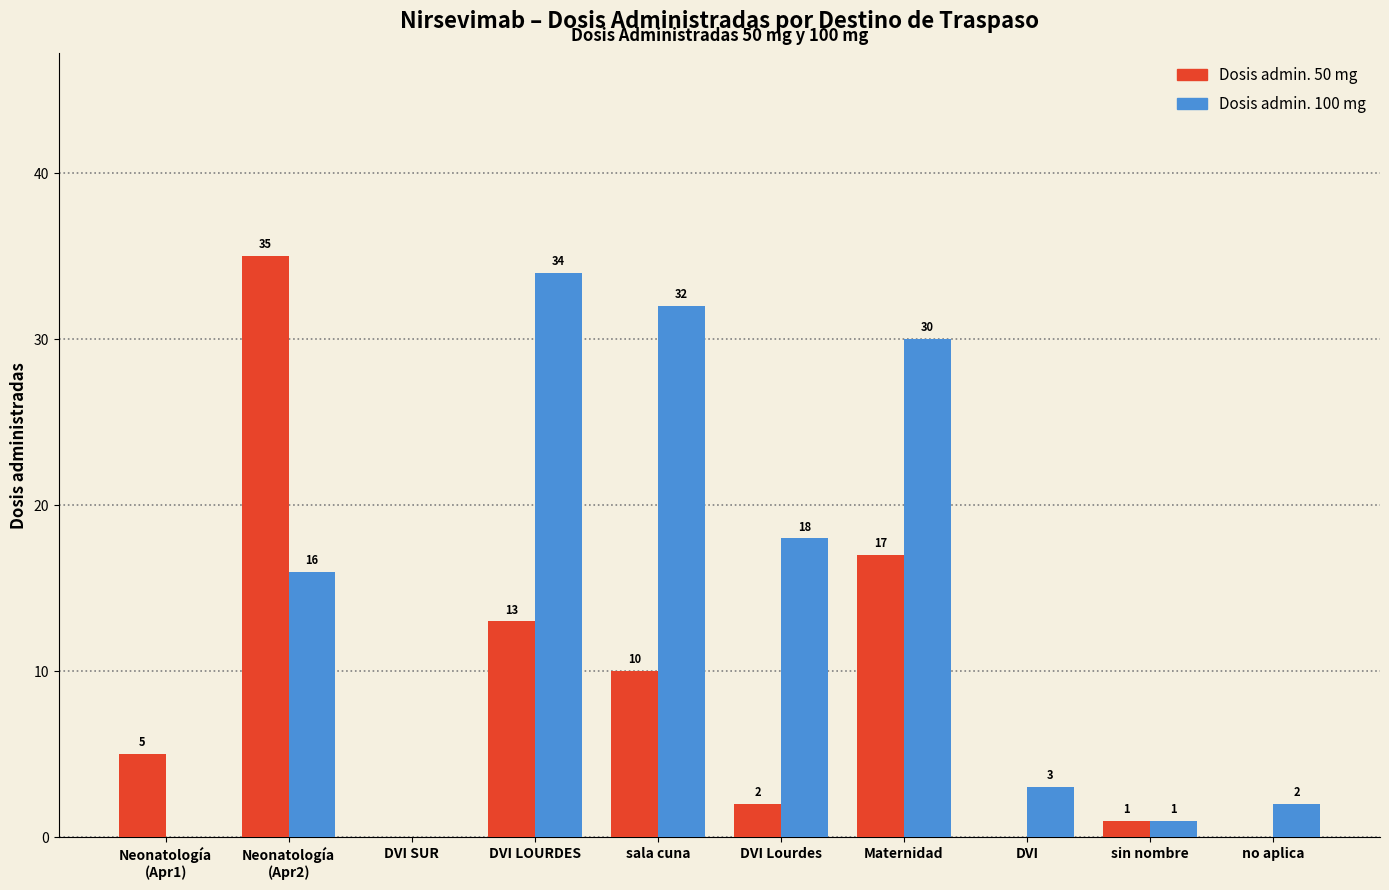

True or false: Dosis admin. 100 mg has a value of 47 at sala cuna.

False